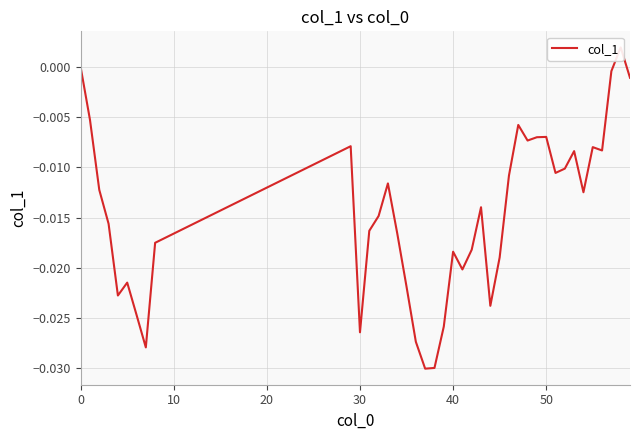

The chart shows a value of -0.0 at 12. True or false?

False